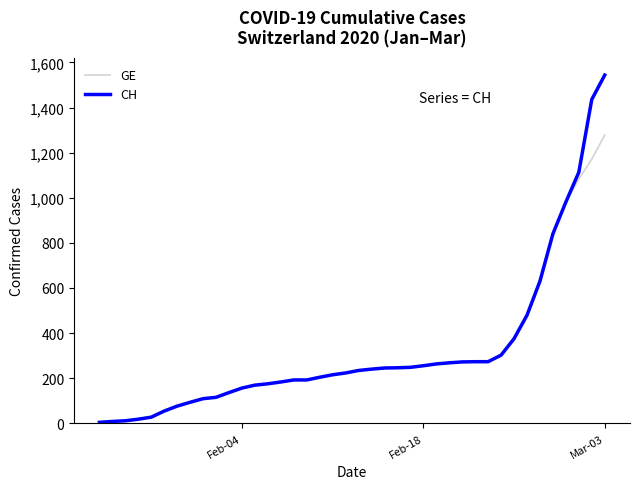

What is the maximum value shown in the chart?

1544